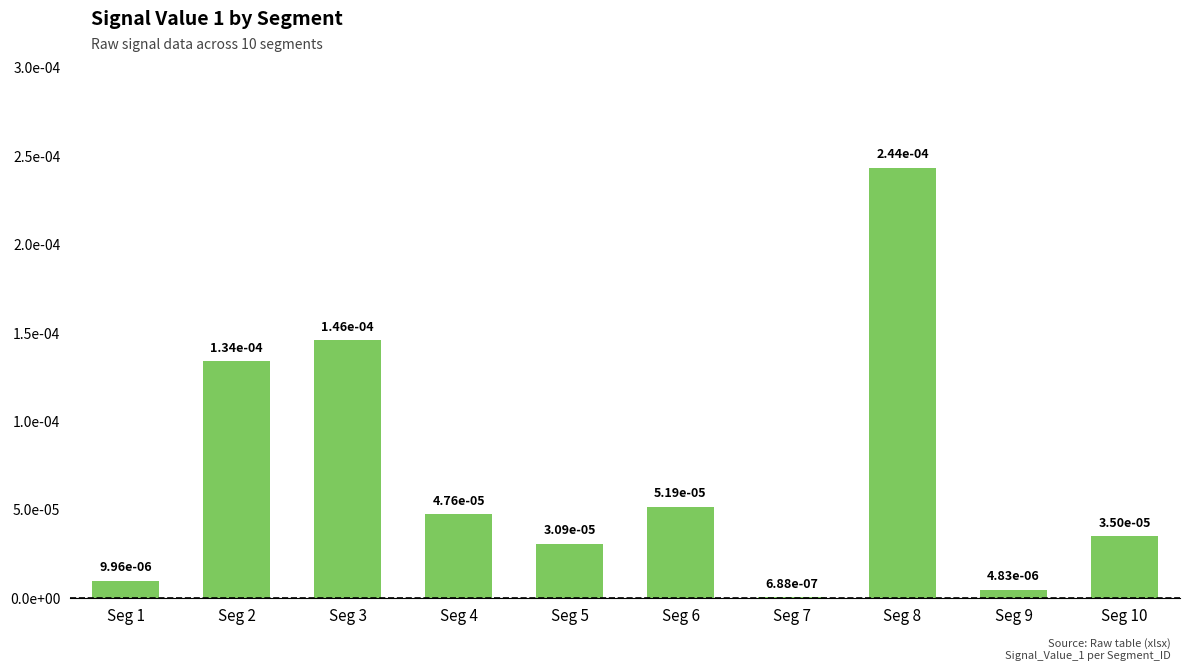

At which category does the chart reach its minimum across all series?

Seg 7